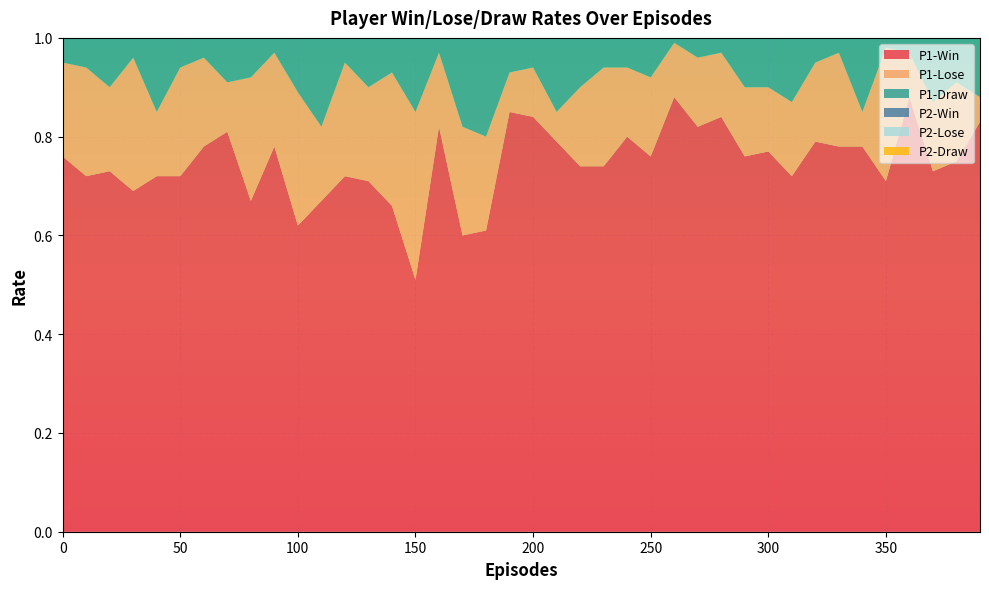

Reading left to right, extract all data points from this chart.

P1-Win: 0.8	0.7	0.7	0.7	0.7	0.7	0.8	0.8	0.7	0.8	0.6	0.7	0.7	0.7	0.7	0.5	0.8	0.6	0.6	0.8	0.8	0.8	0.7	0.7	0.8	0.8	0.9	0.8	0.8	0.8	0.8	0.7	0.8	0.8	0.8	0.7	0.9	0.7	0.8	0.8
P1-Lose: 0.2	0.2	0.2	0.3	0.1	0.2	0.2	0.1	0.2	0.2	0.3	0.1	0.2	0.2	0.3	0.3	0.1	0.2	0.2	0.1	0.1	0.1	0.2	0.2	0.1	0.2	0.1	0.1	0.1	0.1	0.1	0.1	0.2	0.2	0.1	0.3	0.1	0.1	0.2	0.1
P1-Draw: 0.1	0.1	0.1	0.0	0.1	0.1	0.0	0.1	0.1	0.0	0.1	0.2	0.1	0.1	0.1	0.1	0.0	0.2	0.2	0.1	0.1	0.1	0.1	0.1	0.1	0.1	0.0	0.0	0.0	0.1	0.1	0.1	0.1	0.0	0.1	0.0	0.0	0.1	0.1	0.1
P2-Win: 0.5	0.5	0.4	0.4	0.4	0.4	0.5	0.4	0.5	0.3	0.4	0.4	0.5	0.5	0.5	0.5	0.5	0.5	0.4	0.6	0.4	0.5	0.3	0.5	0.2	0.5	0.3	0.3	0.3	0.4	0.3	0.3	0.4	0.3	0.3	0.4	0.3	0.2	0.3	0.2
P2-Lose: 0.4	0.5	0.6	0.5	0.5	0.5	0.5	0.5	0.4	0.6	0.5	0.5	0.5	0.5	0.4	0.5	0.5	0.4	0.5	0.3	0.5	0.5	0.6	0.4	0.7	0.5	0.6	0.6	0.6	0.5	0.5	0.6	0.6	0.6	0.6	0.5	0.6	0.7	0.7	0.7
P2-Draw: 0.0	0.1	0.0	0.1	0.1	0.1	0.0	0.1	0.1	0.1	0.1	0.1	0.1	0.1	0.1	0.0	0.1	0.1	0.1	0.1	0.1	0.1	0.1	0.1	0.1	0.0	0.1	0.1	0.1	0.1	0.1	0.1	0.1	0.0	0.1	0.1	0.1	0.1	0.1	0.0